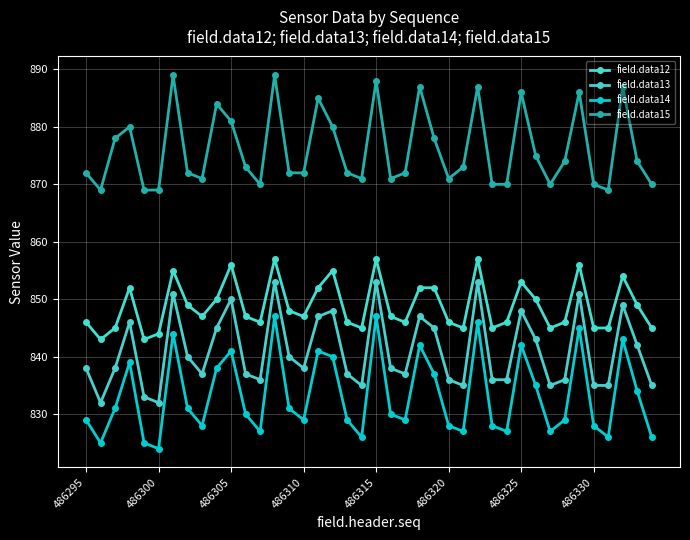

True or false: field.data12 and field.data13 cross at least once.

False